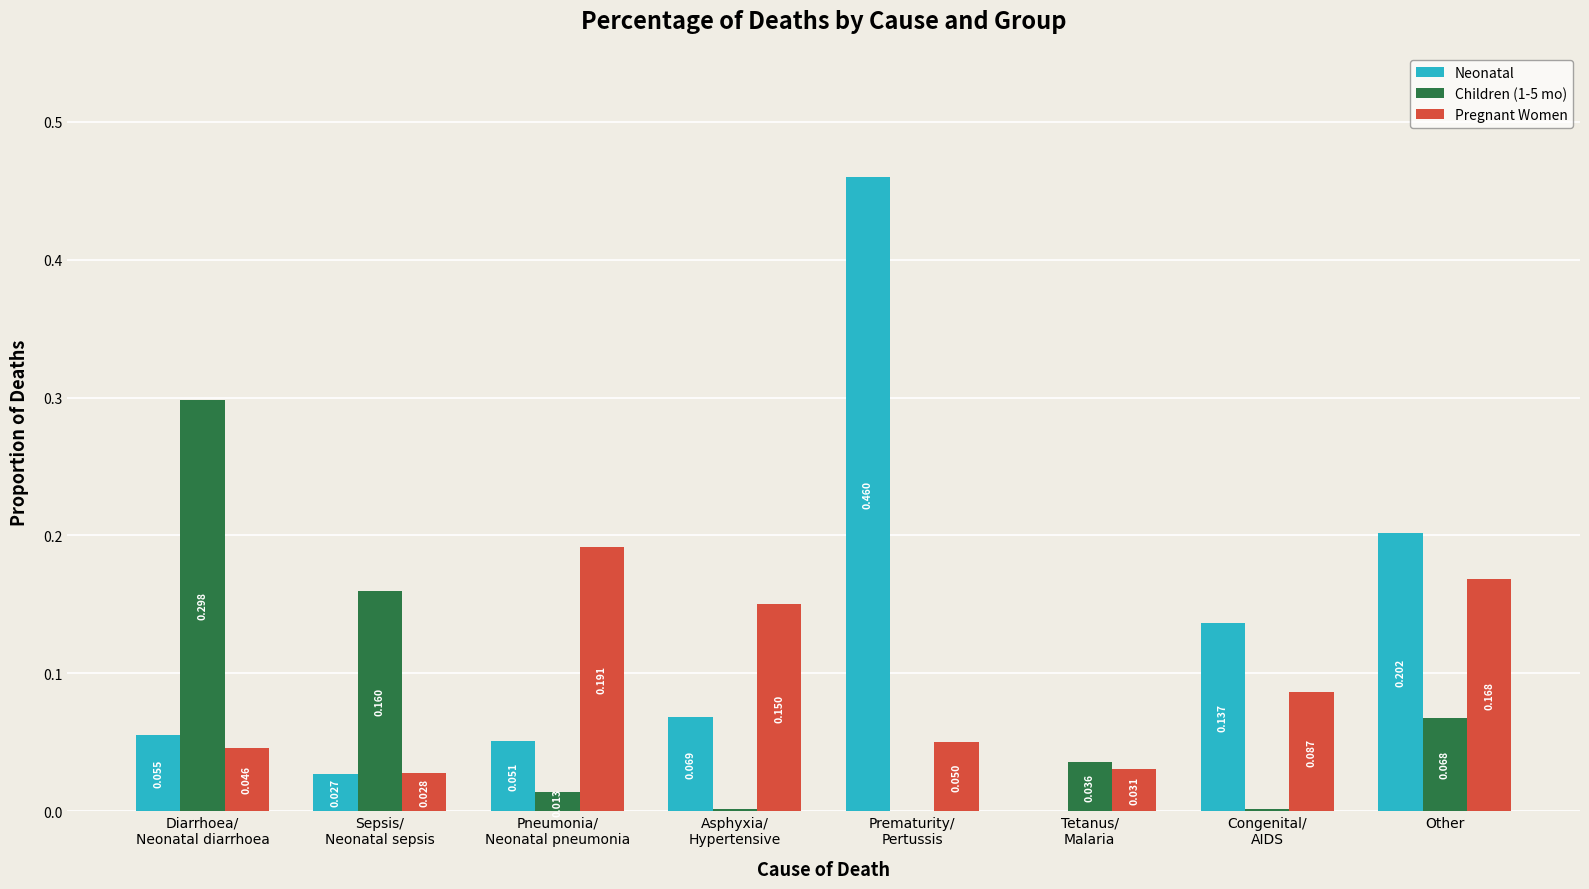

Which series has the largest total across all categories?

Neonatal